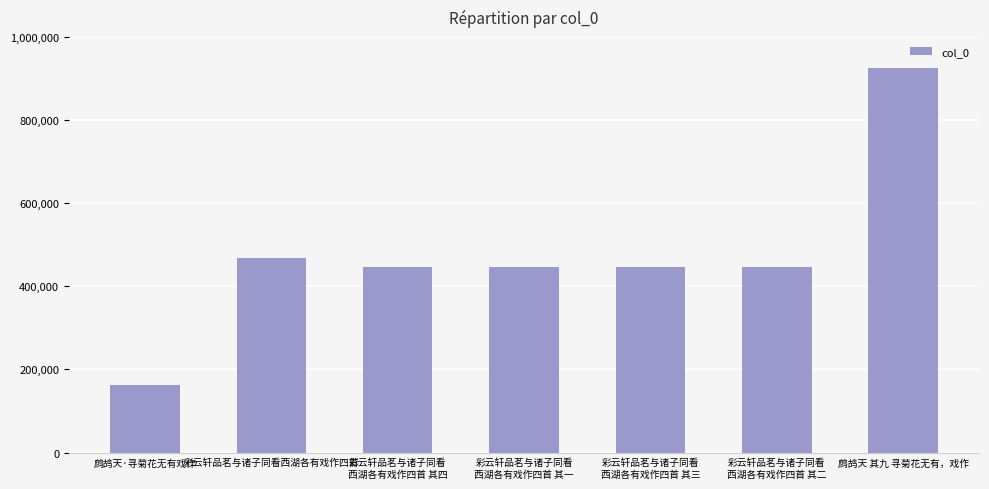

What is the ratio of the value at 彩云轩品茗与诸子同看西湖各有戏作四首 to the value at 鹧鸪天·寻菊花无有戏作?

2.9